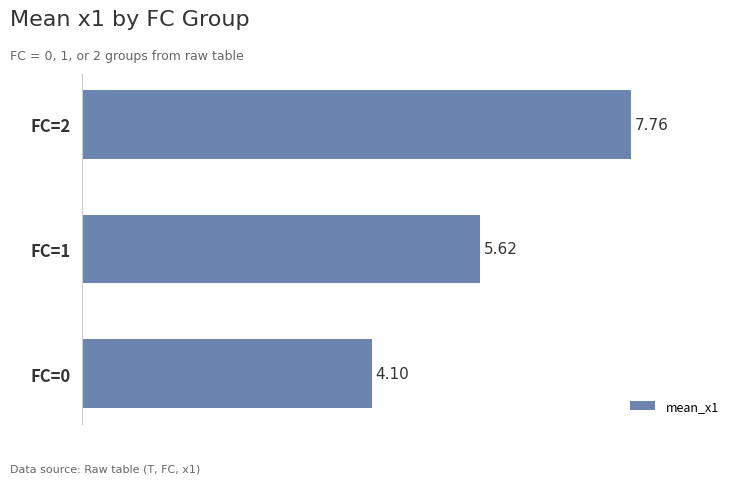

List the labels in order of value, largest first.

FC=2, FC=1, FC=0